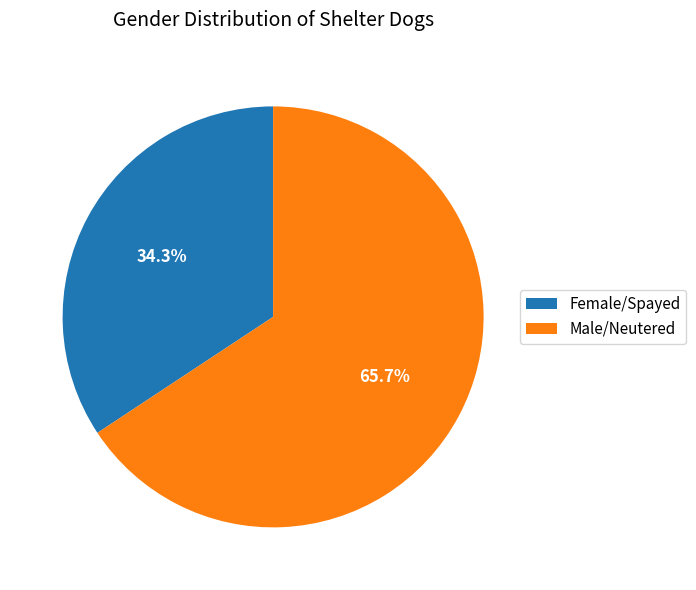

Is it true that Male/Neutered is 66% of the pie?

True